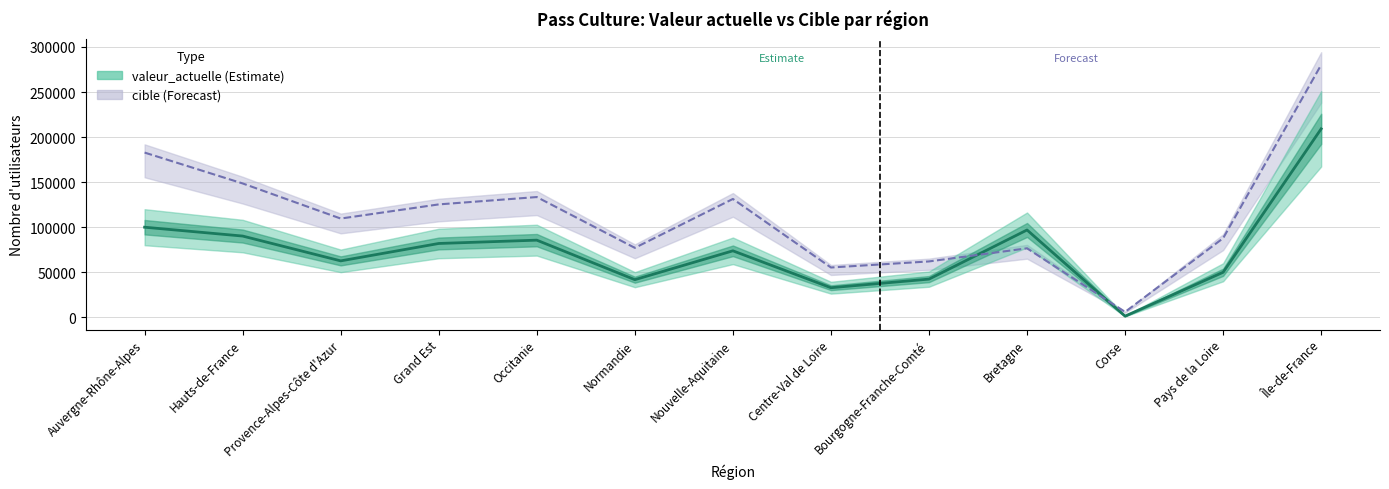

What are all the series names shown in the legend?

valeur_actuelle, cible